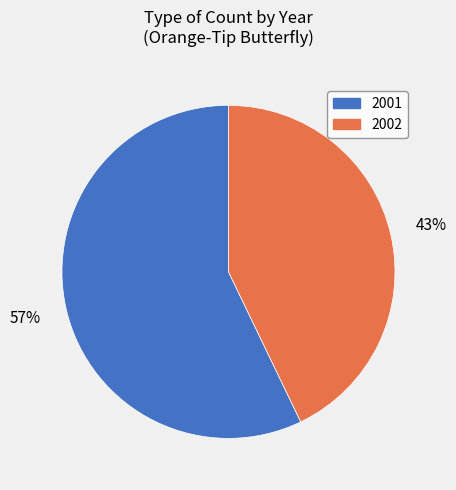

Which category has the biggest portion of the pie?

2001